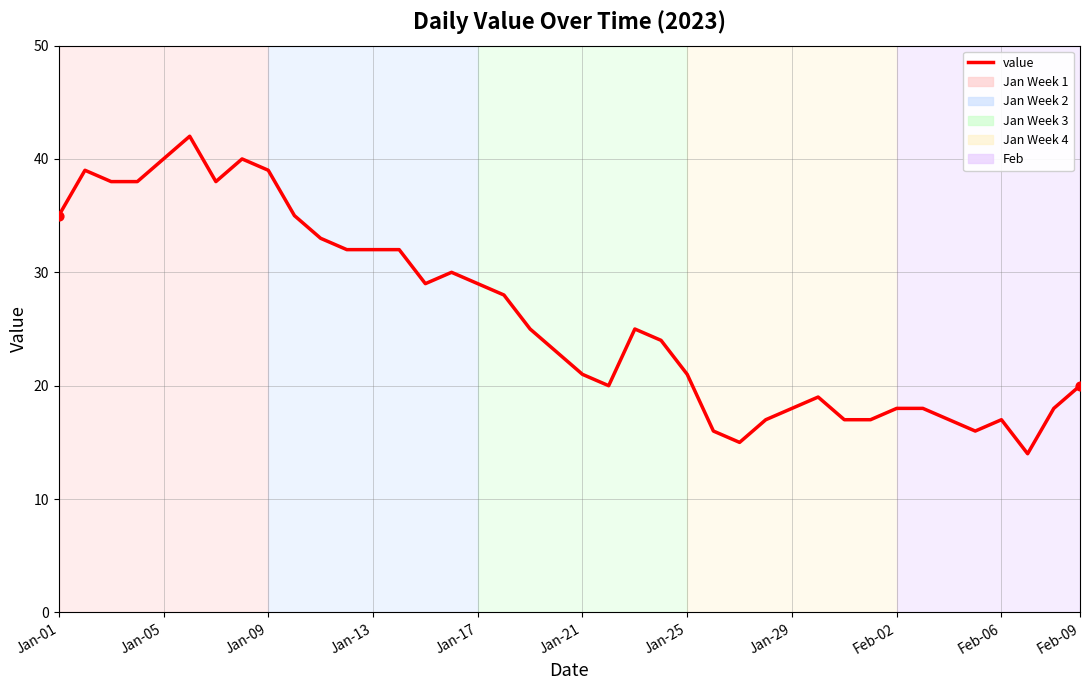

What is the minimum value shown in the chart?

14